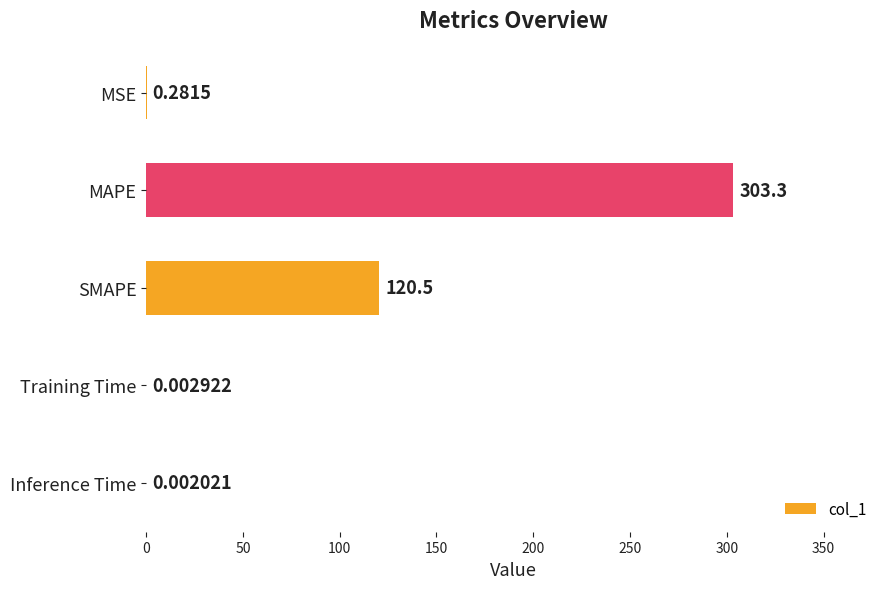

What is the sum of the values at MSE and MAPE?

303.6